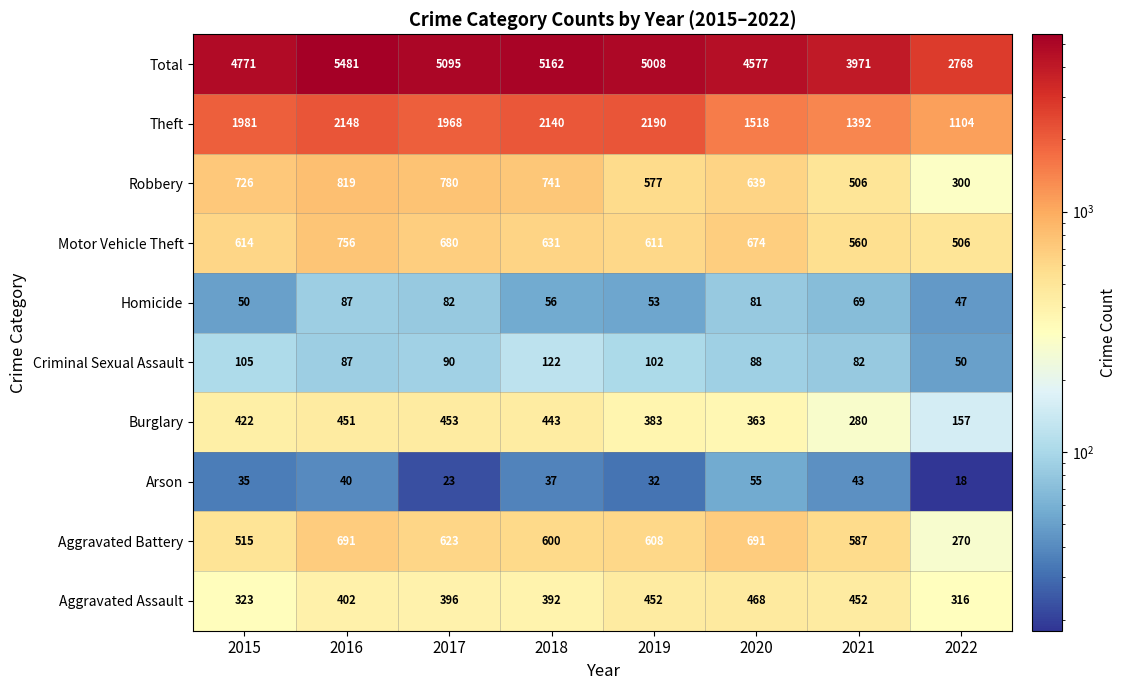

How many distinct data groups are displayed?

10